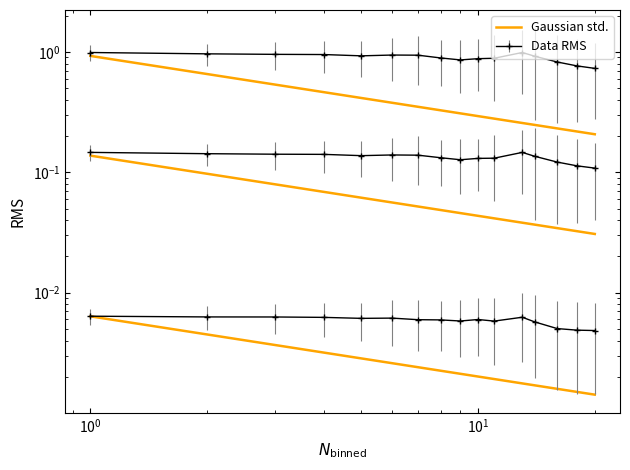

What is the sum of all values?

6.1